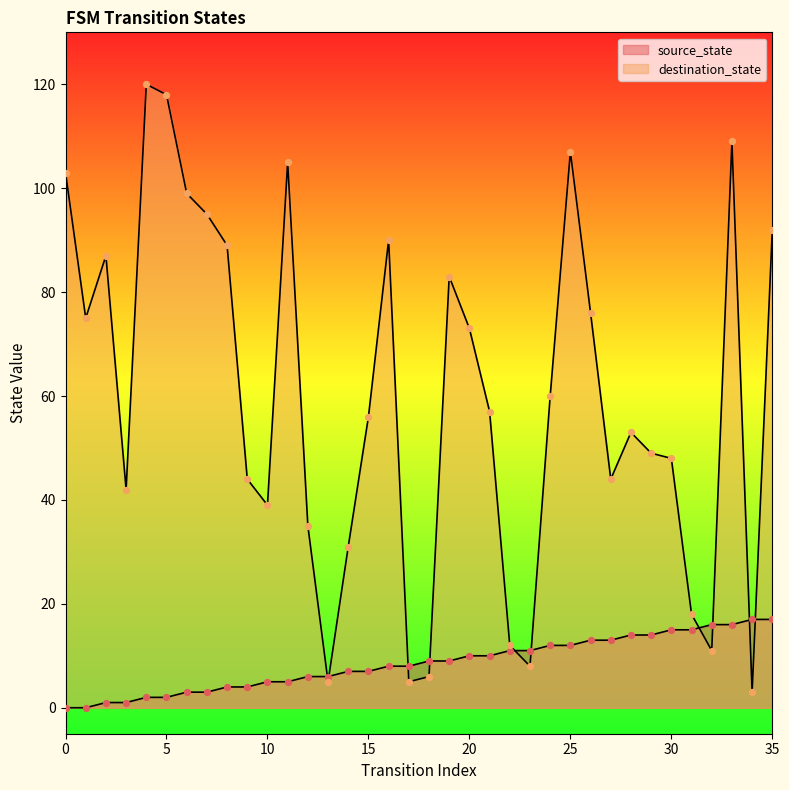

Is the value of source_state at 15 greater than the value of destination_state at 0?

No